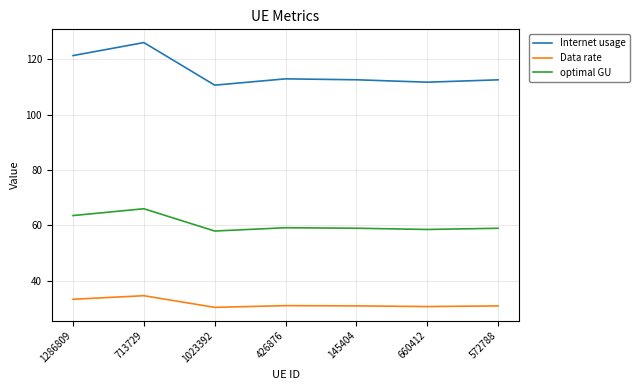

What position from the right is 713729?

6